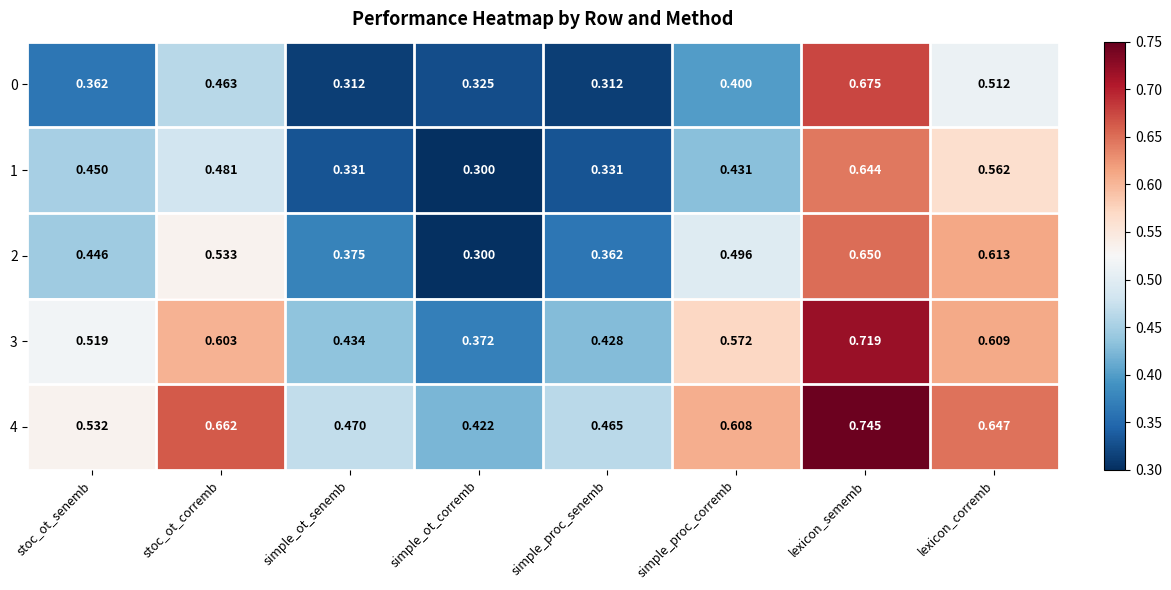

Is the value of 2 at simple_proc_corremb greater than the value of 3 at lexicon_corremb?

No